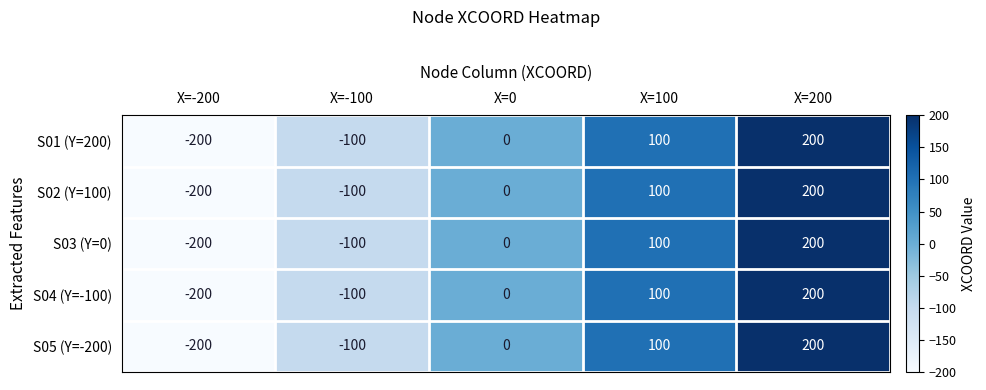

Which label corresponds to the smallest value in the chart?

X=-200